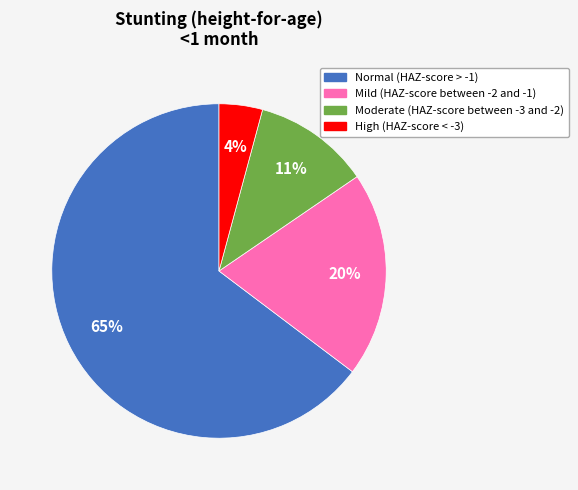

Is it true that Normal (HAZ-score > -1) is 54% of the pie?

False